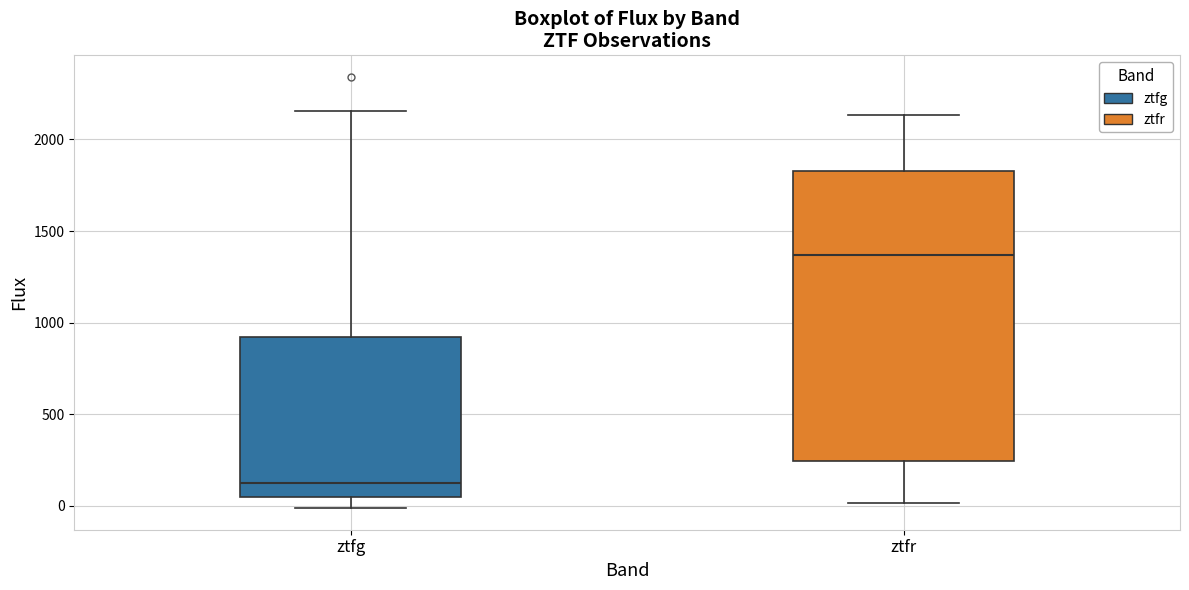

Reading left to right, transcribe this box plot: for each box, give where its median line is, the range the box spans, and where its two whiskers end, as read against the y-axis. The values are not printed on the chart, so give them approximately, as read against the axis.

ztfg: median 100, box 50 to 900, whiskers 0 to 2150
ztfr: median 1350, box 250 to 1850, whiskers 0 to 2150